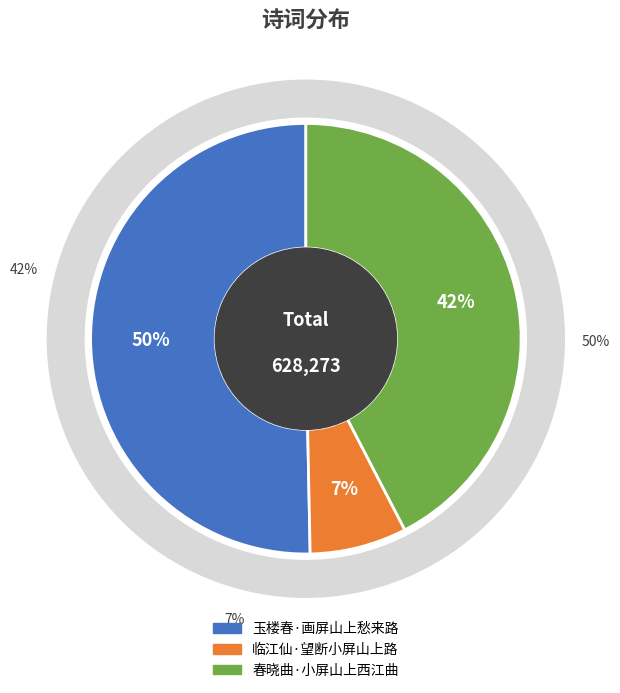

To the nearest percent, what percentage of the pie is 春晓曲·小屏山上西江曲?

42%